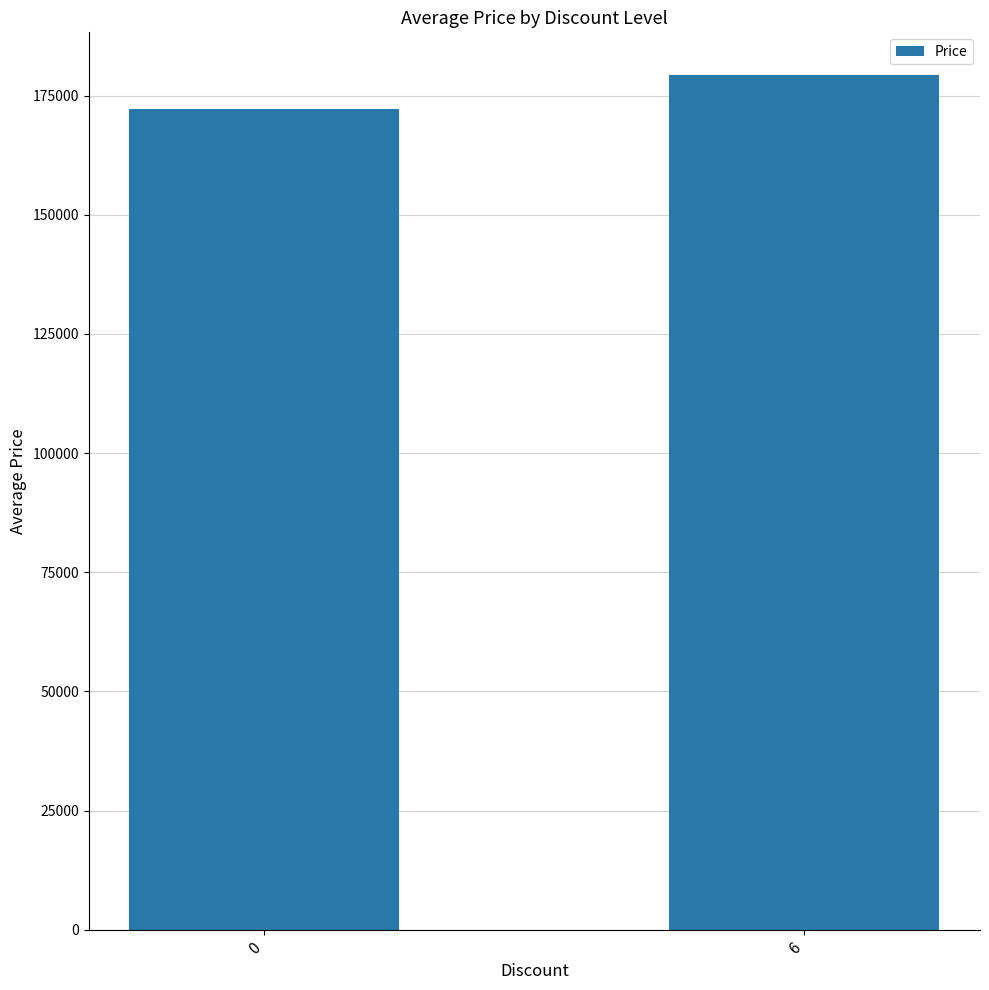

How many distinct data groups are displayed?

1